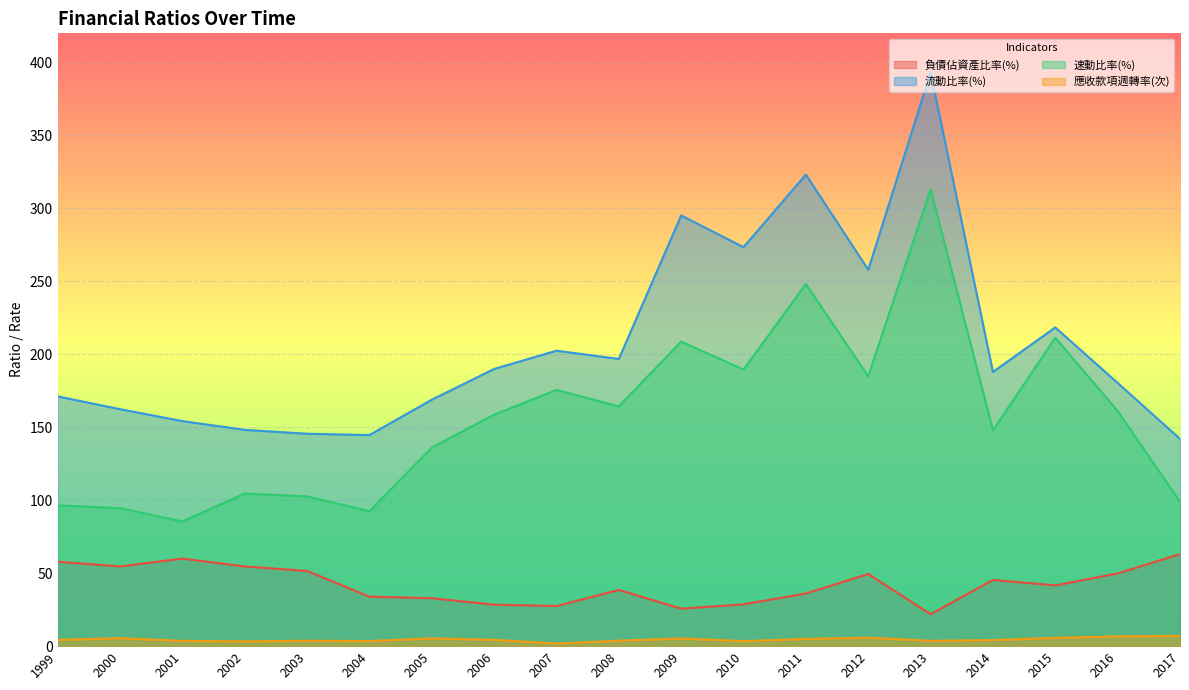

What are all the series names shown in the legend?

負債佔資產比率(%), 流動比率(%), 速動比率(%), 應收款項週轉率(次)